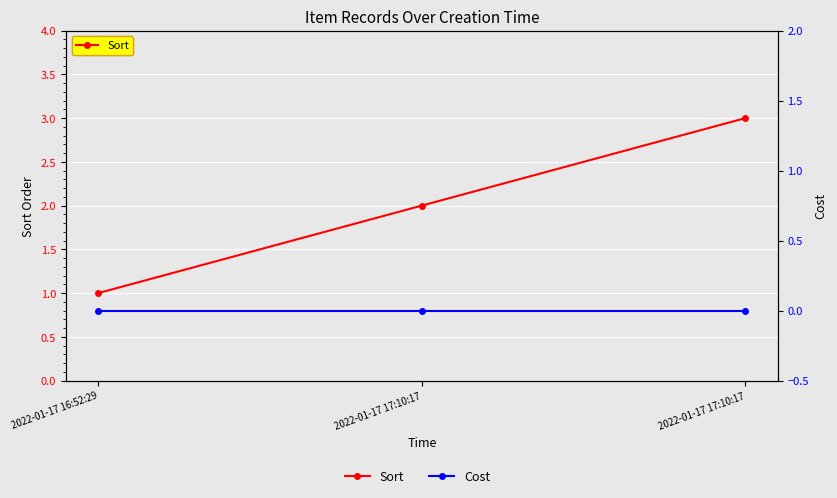

Reading left to right, extract all data points from this chart.

Sort: 2022-01-17 16:52:29=1	2022-01-17 17:10:17=2	2022-01-17 17:10:17=3
Cost: 2022-01-17 16:52:29=0	2022-01-17 17:10:17=0	2022-01-17 17:10:17=0